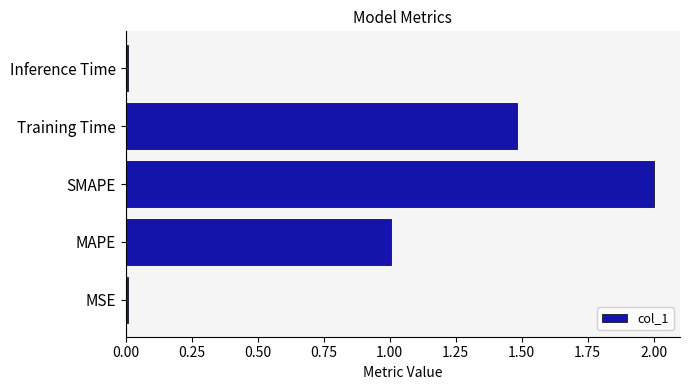

What is the sum of all values?

4.5